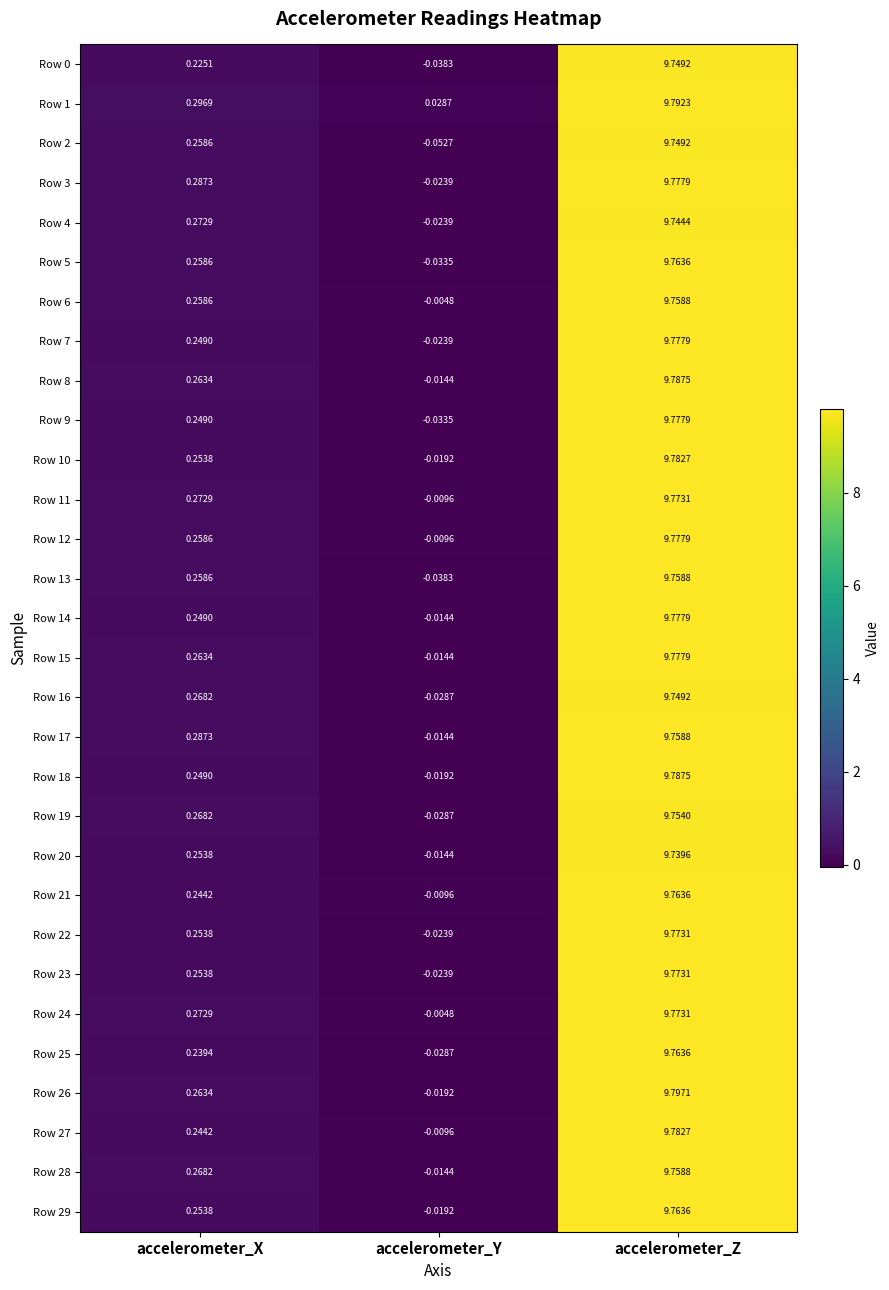

Which label corresponds to the smallest value in the chart?

accelerometer_Y